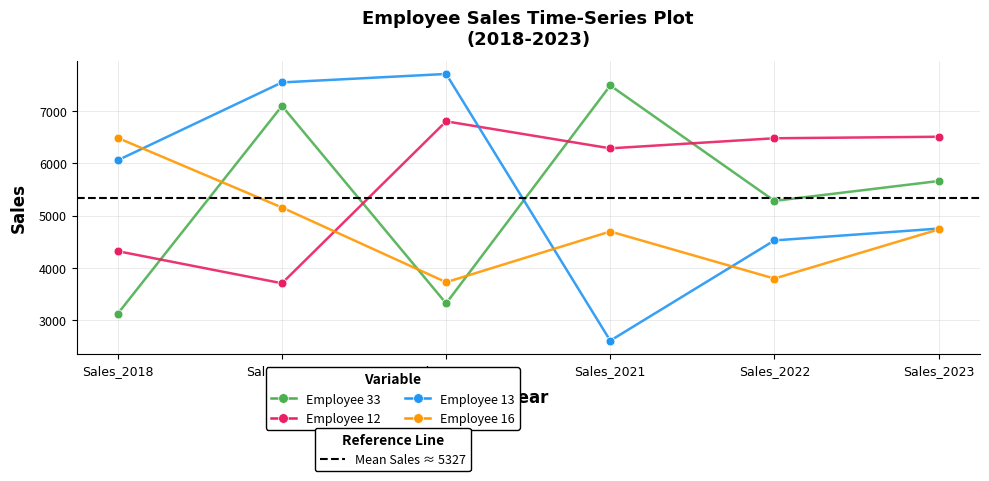

Is the value of 13 at Sales_2019 greater than the value of 16 at Sales_2019?

Yes